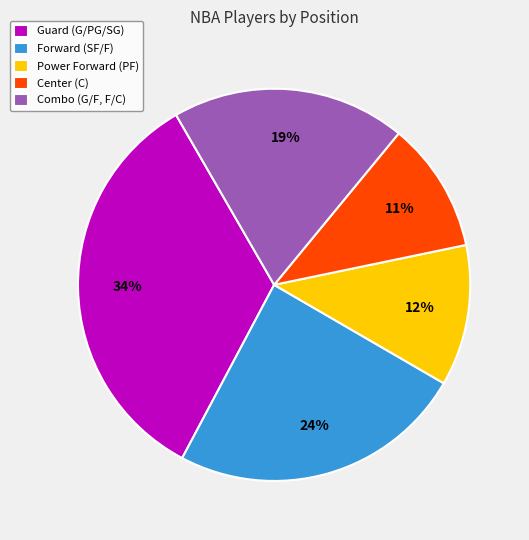

Is there any slice that represents more than half of the pie?

No